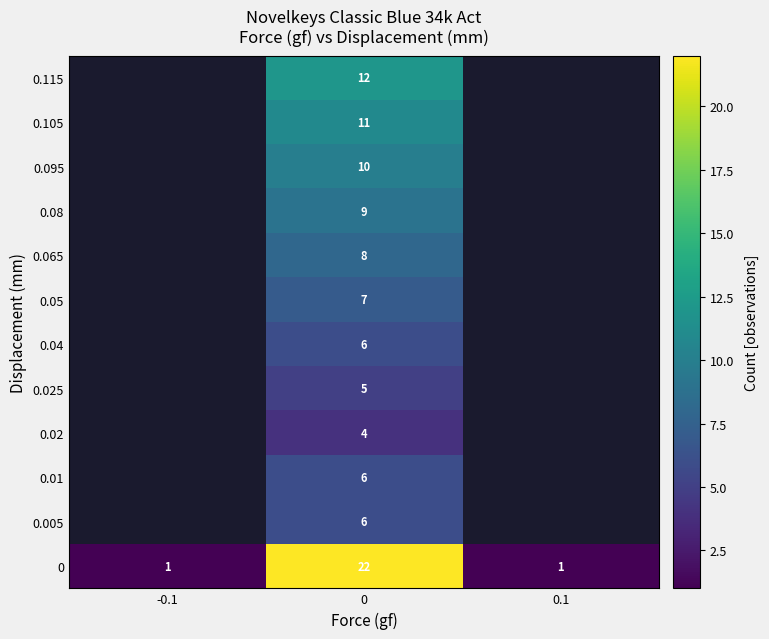

True or false: 0.04 has a value of 6 at 0.

True